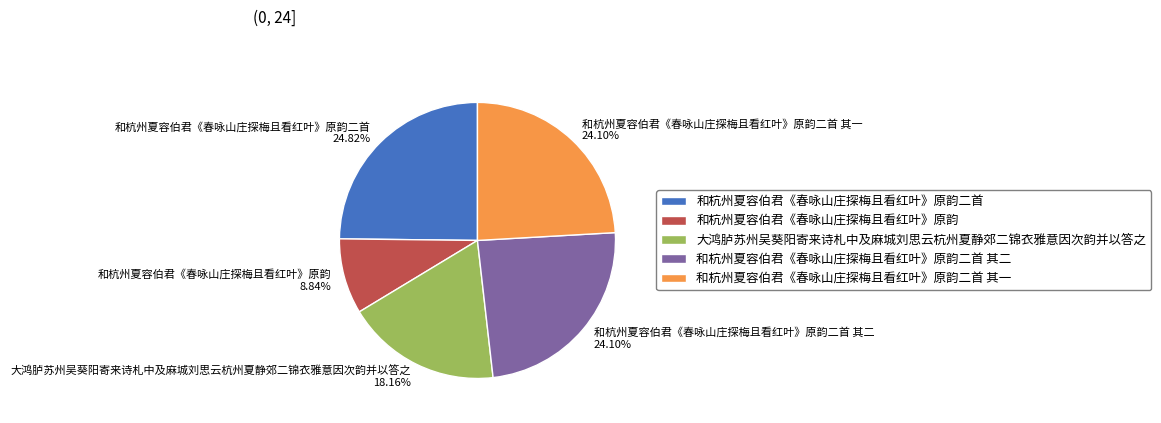

Is there any slice that represents more than half of the pie?

No